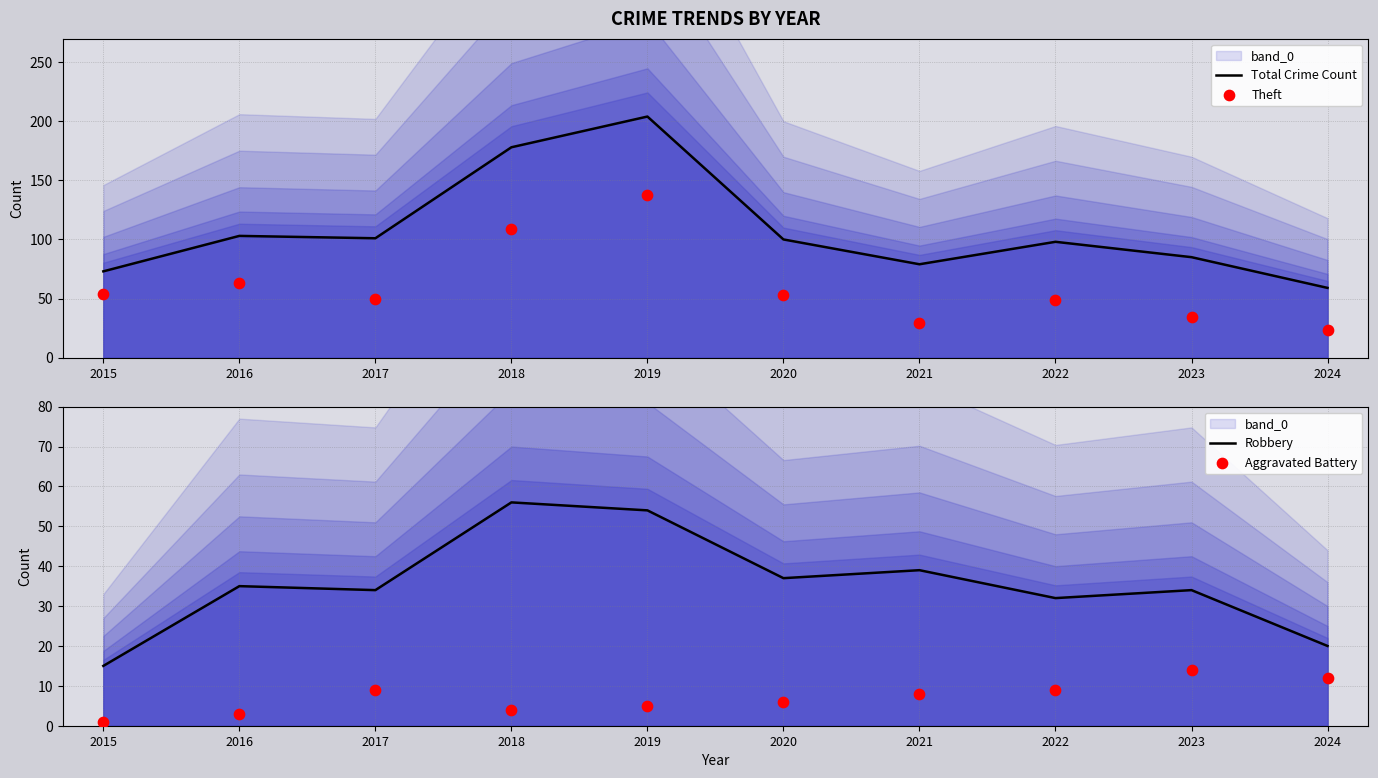

Which series has the largest total across all categories?

Total Crime Count